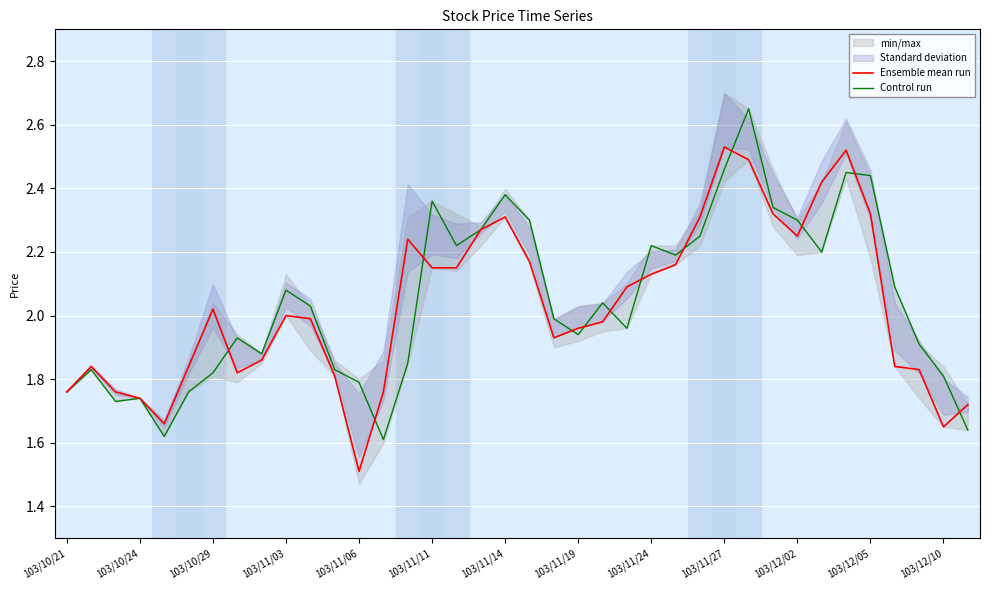

How many times do Control run and Ensemble mean run cross each other?

12